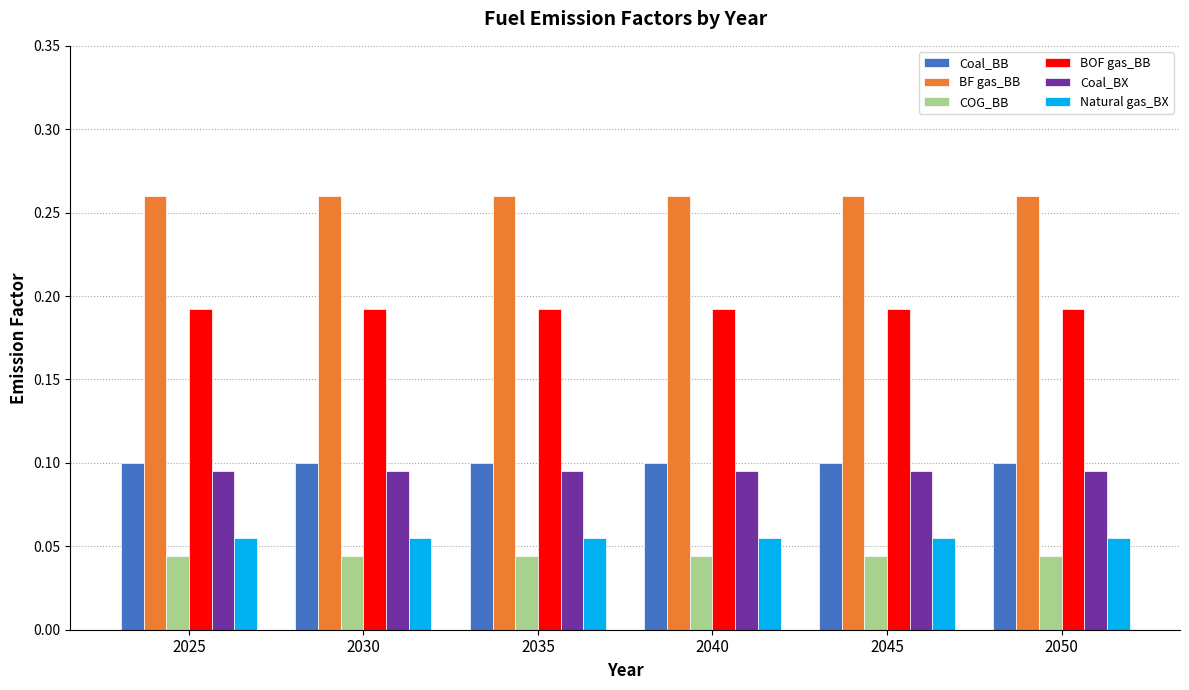

Is it true that Coal_BX equals 0.1 at 2025?

True